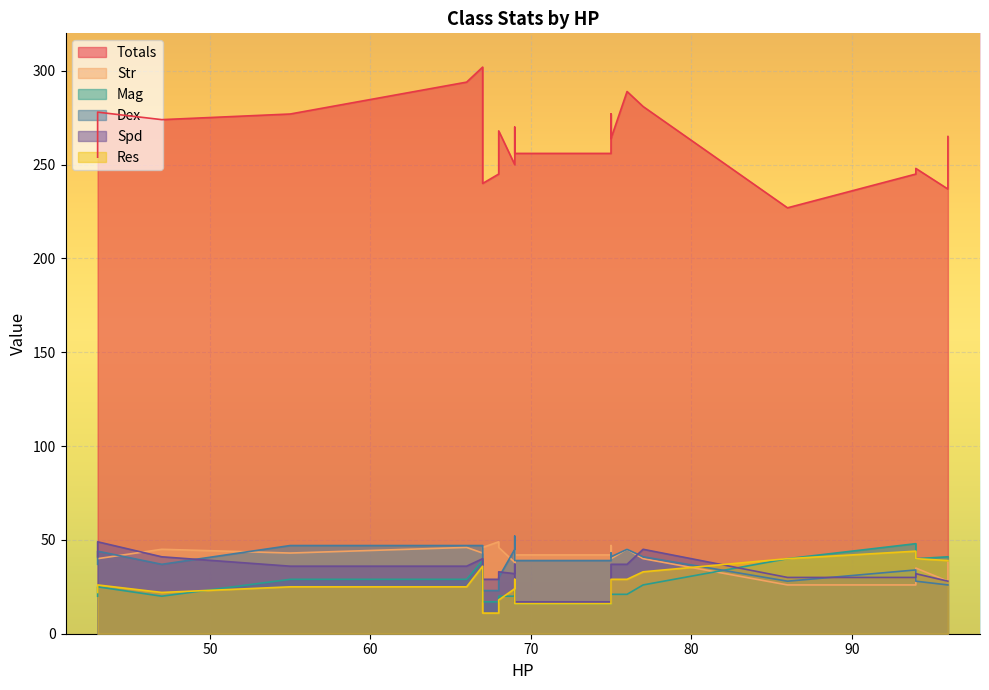

What is the difference between the maximum and minimum values in the Str series?

23